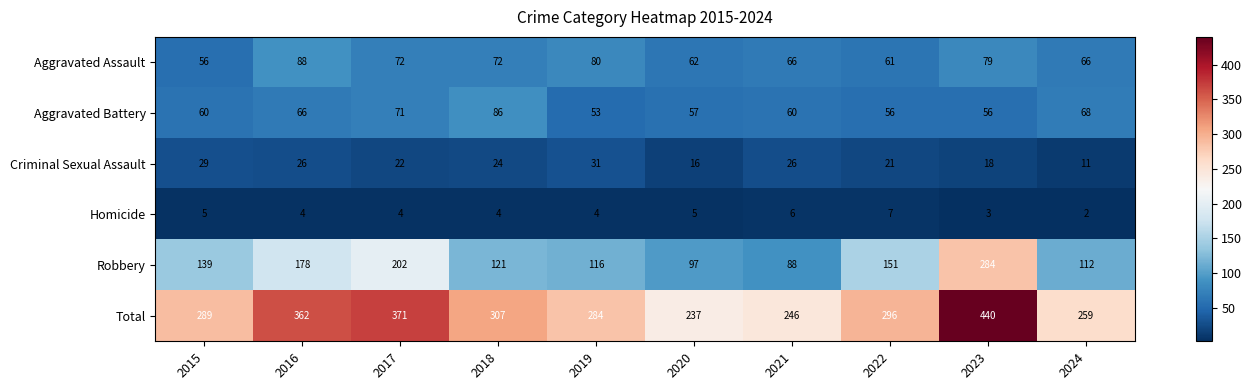

True or false: Aggravated Battery has a value of 60 at 2015.

True